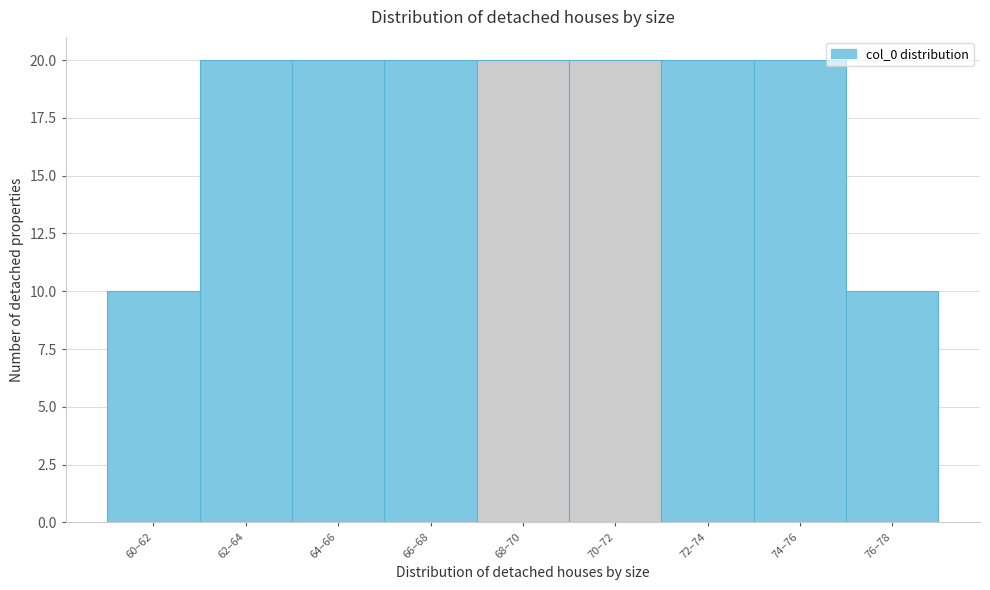

Reading left to right, list all the values displayed in this chart.

60–62=10	62–64=20	64–66=20	66–68=20	68–70=20	70–72=20	72–74=20	74–76=20	76–78=10